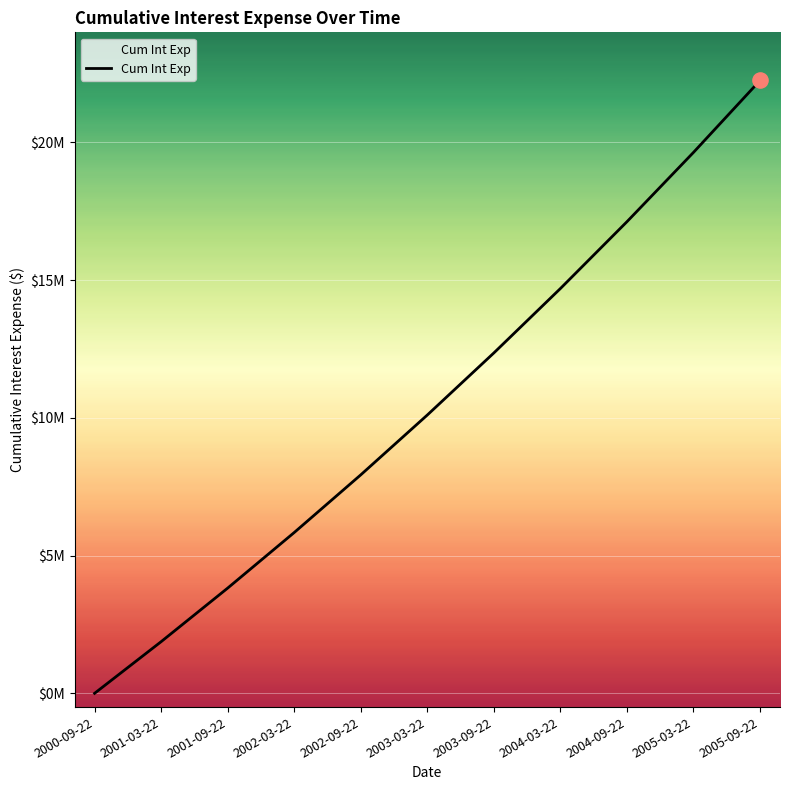

Between 2001-09-22 and 2002-09-22, which is larger?

2002-09-22